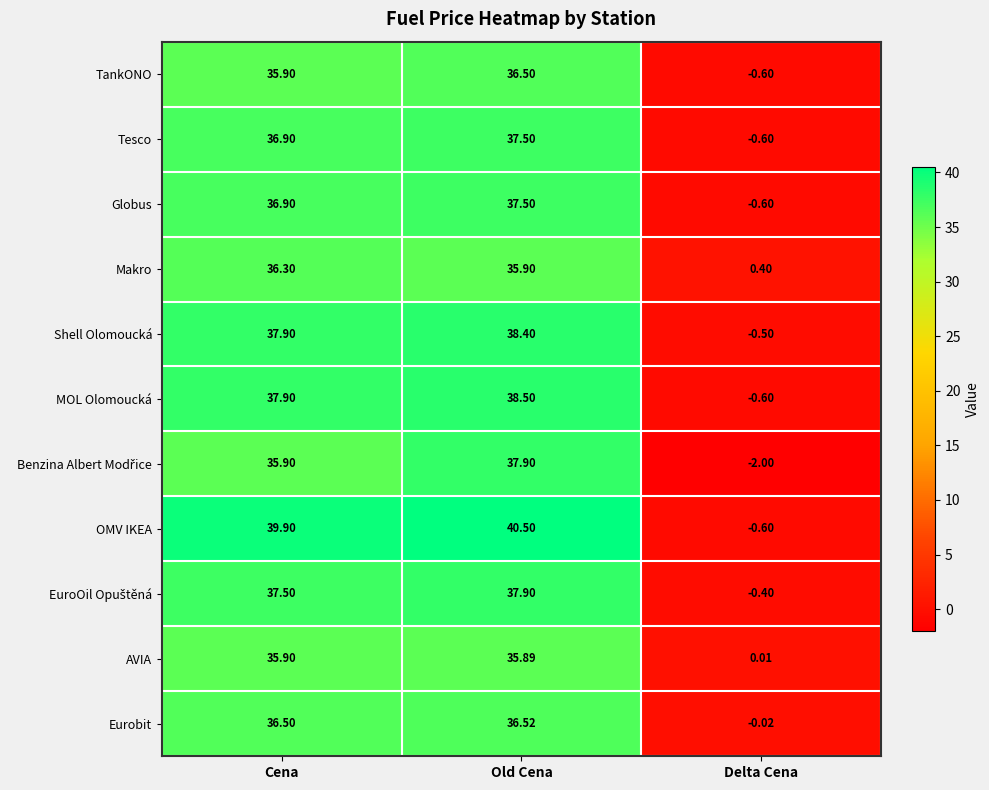

Where does the TankONO series first go above 35?

Cena